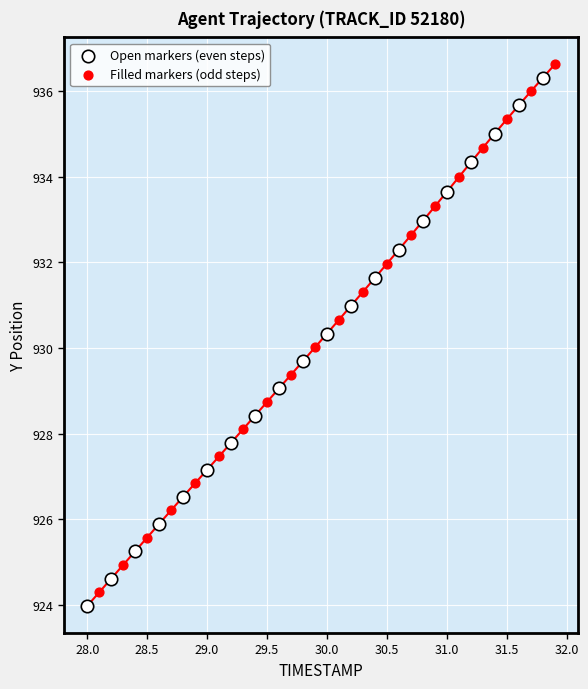

Which series reaches the minimum Y coordinate?

Open markers (even steps)